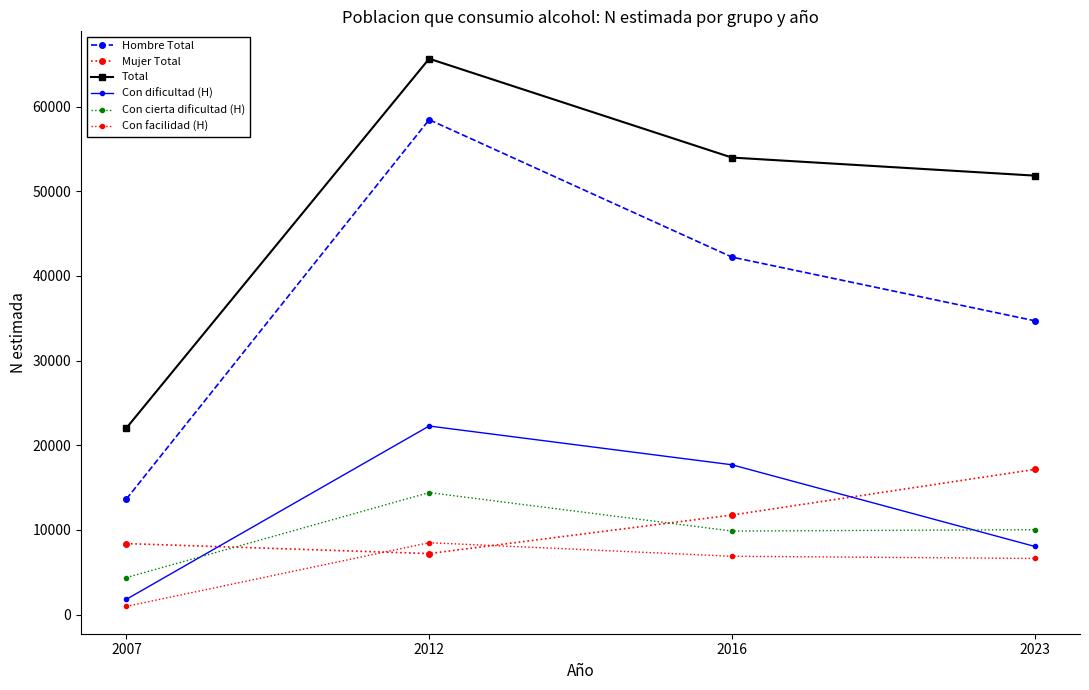

What is the value of the Mujer Total point at the 2nd from the left?

7207